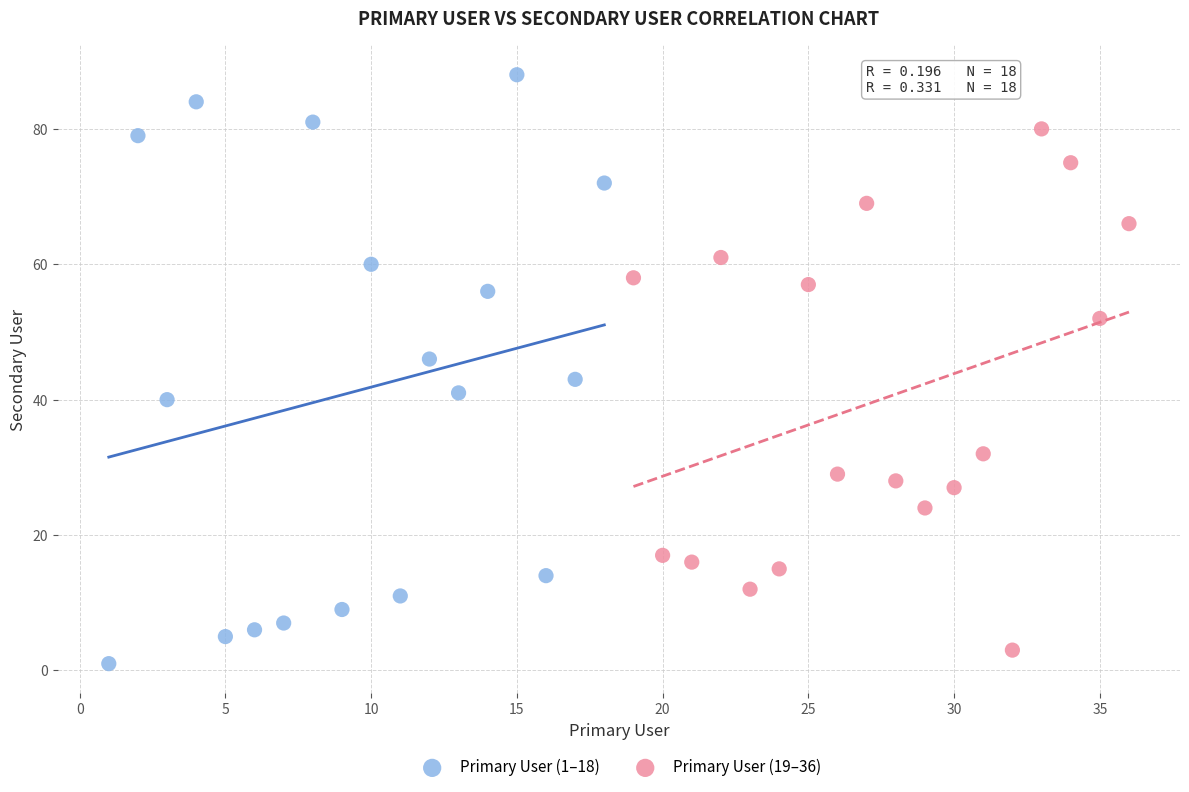

Which series has the largest Y range (max minus min)?

Primary User (1–18)